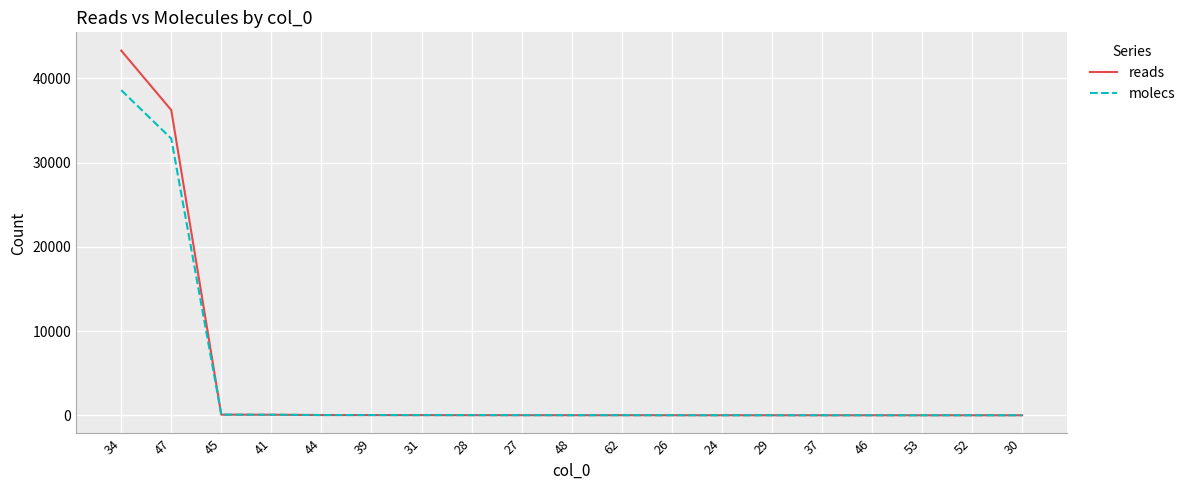

What value does the molecs series have at 26, to the nearest 10?

10